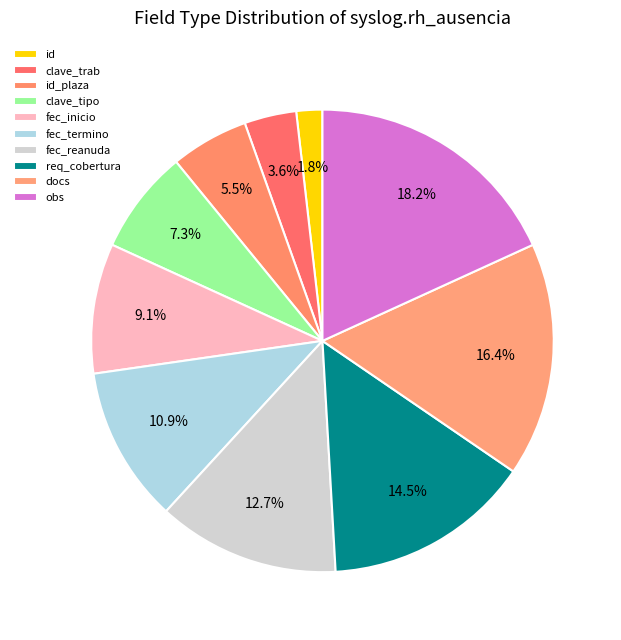

Combined, what portion of the pie is fec_termino and docs?

27.3%